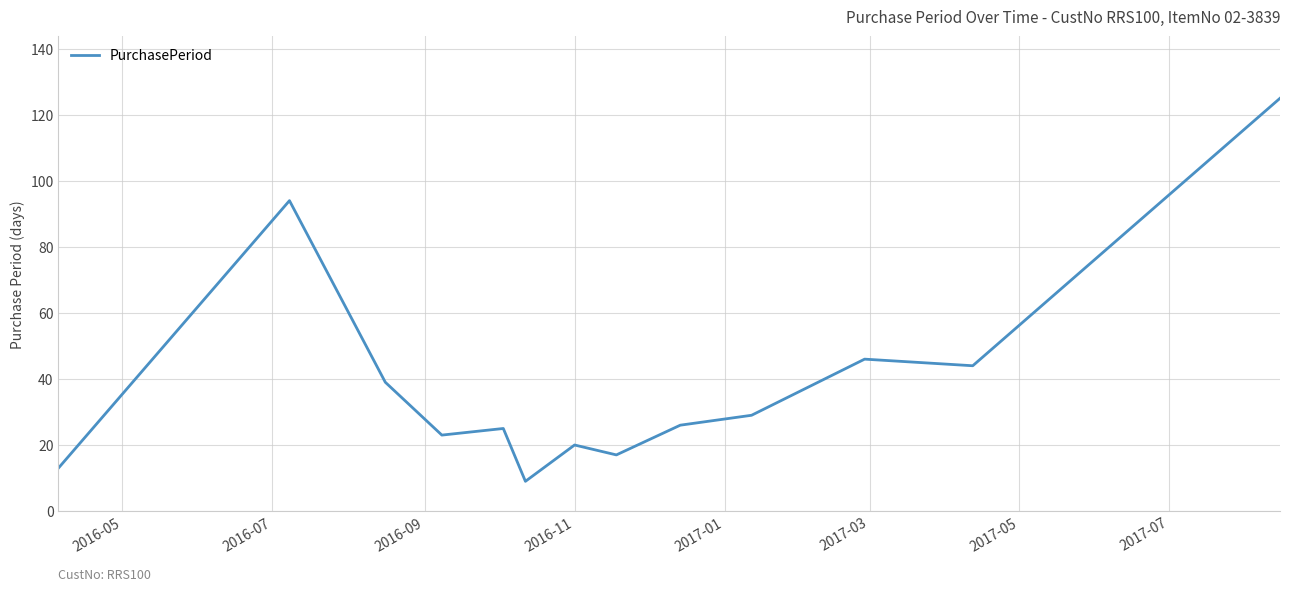

What is the smallest value displayed?

9